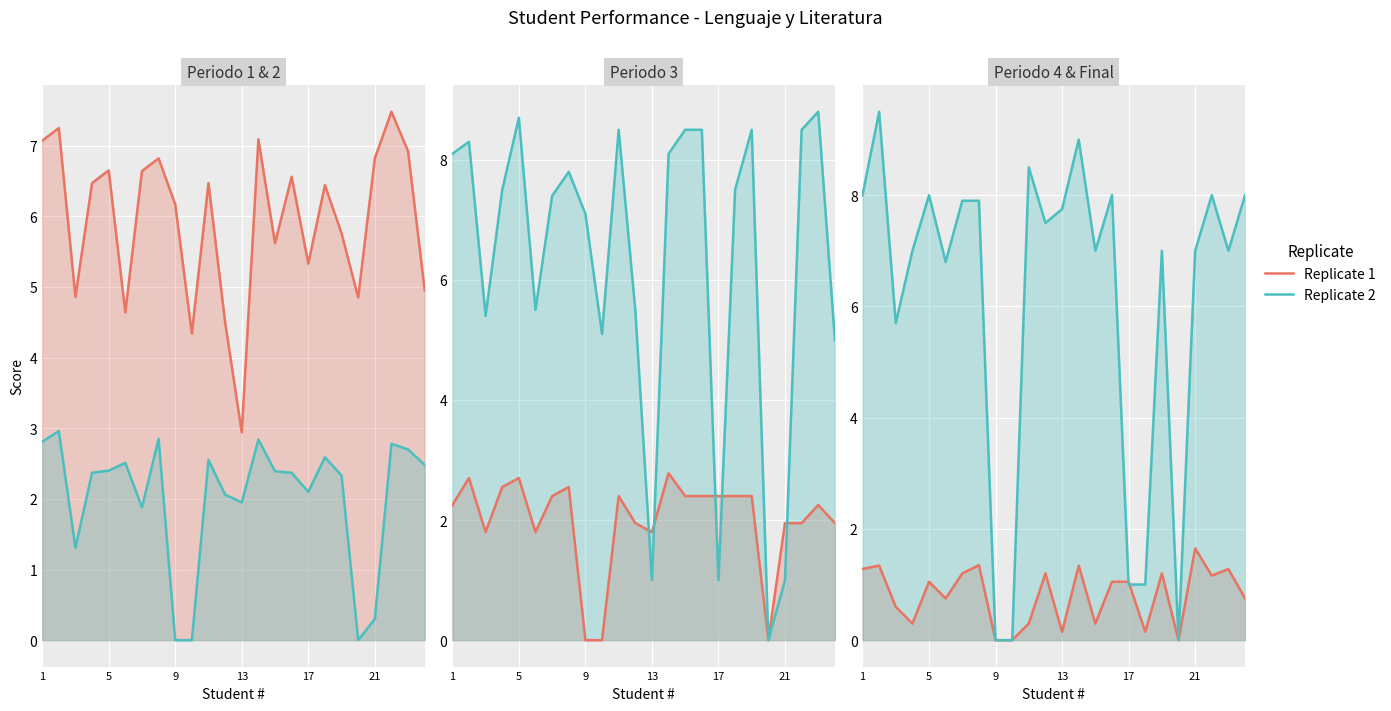

List the series in order of their overall mean, lowest first.

Replicate 1, Replicate 2